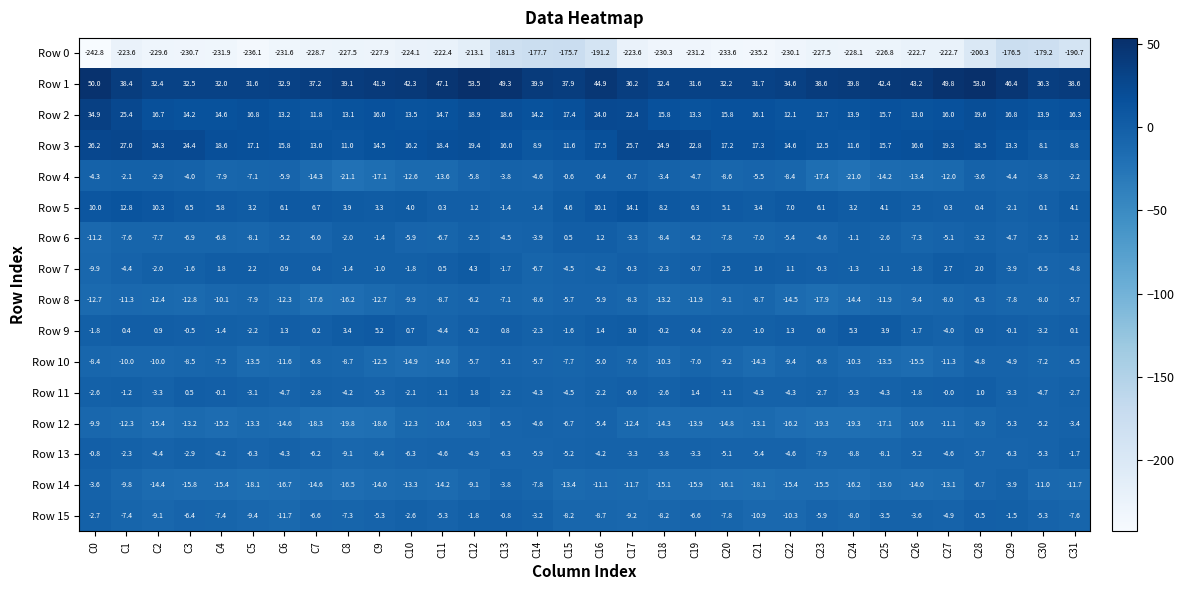

Between C3 and C4, which series saw the biggest shift?

Row 3